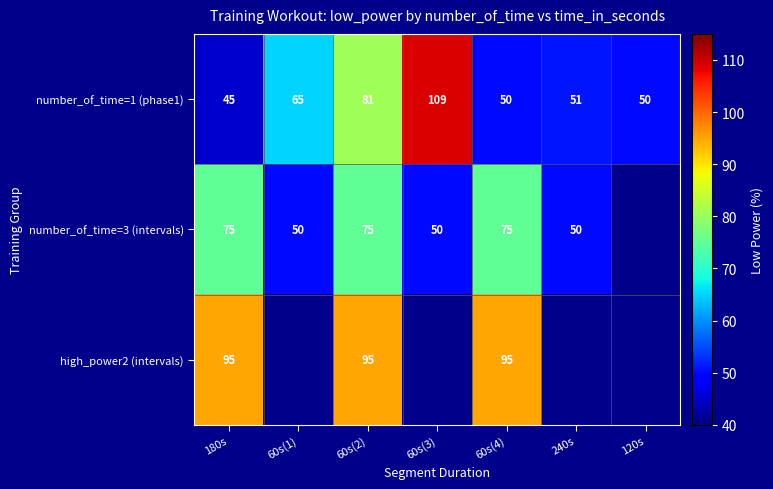

At how many categories does at least one series exceed 88?

4